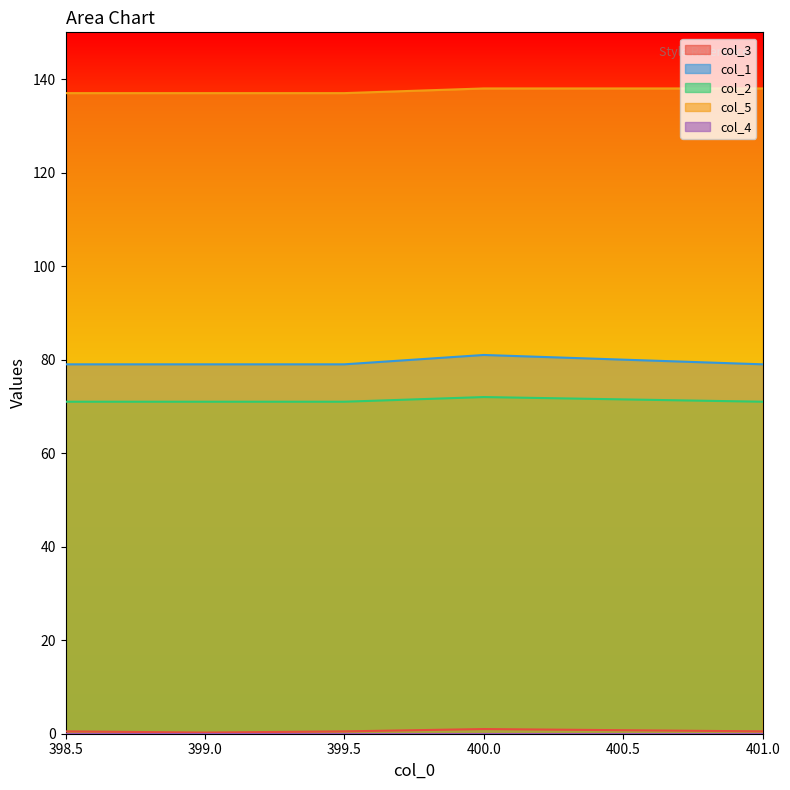

What is the difference between the second highest and minimum values in the col_5 series?

1.0